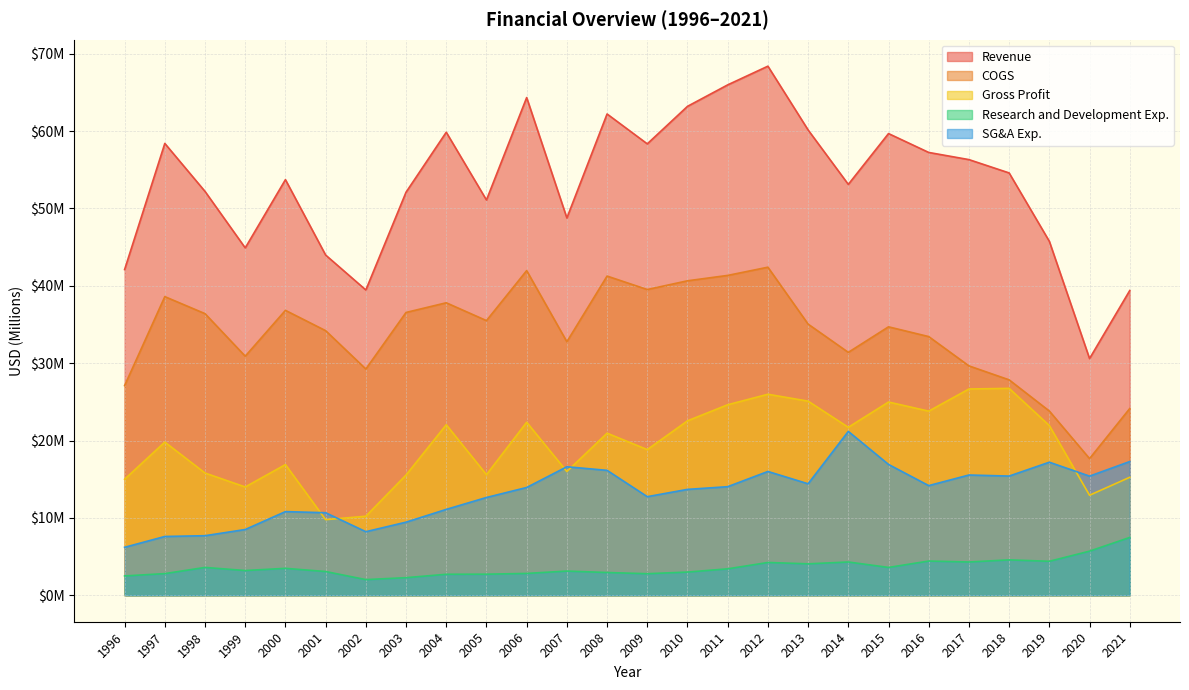

Rank the series at 2021 from highest to lowest value.

Revenue, COGS, SG&A Exp., Gross Profit, Research and Development Exp.